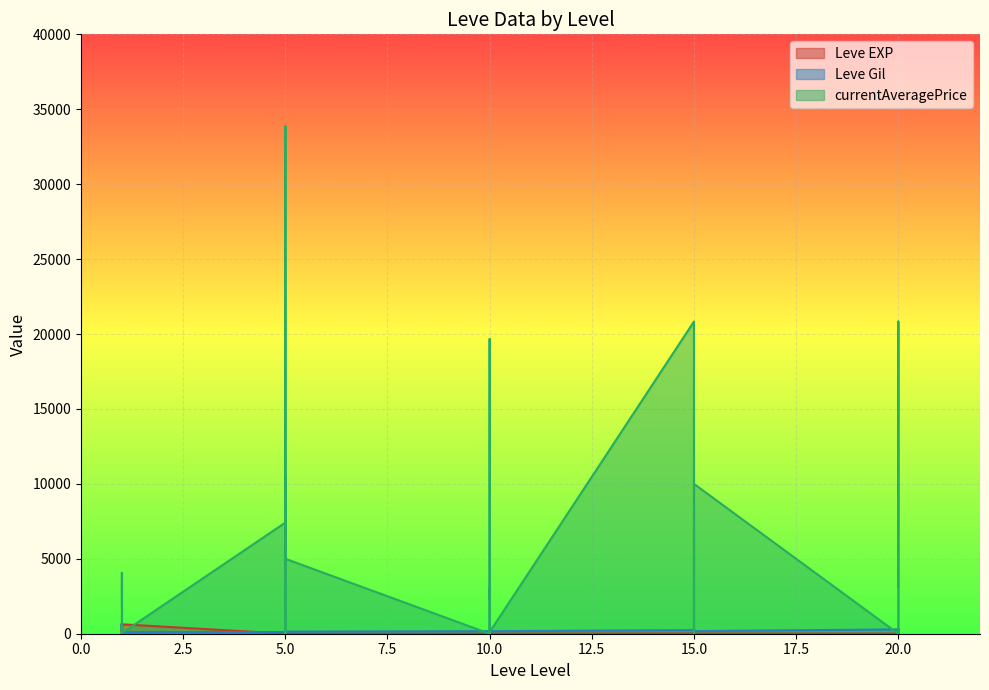

How many intersections are there between Leve Gil and currentAveragePrice?

14